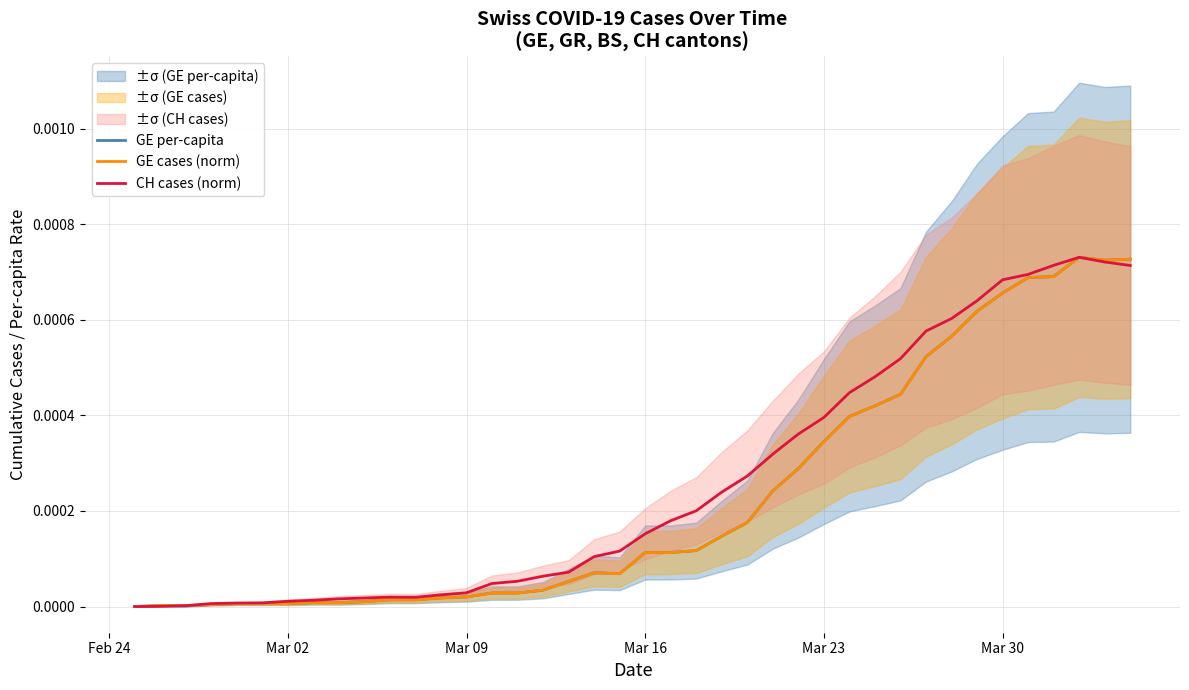

Which series has the largest total across all categories?

CH cases (norm)